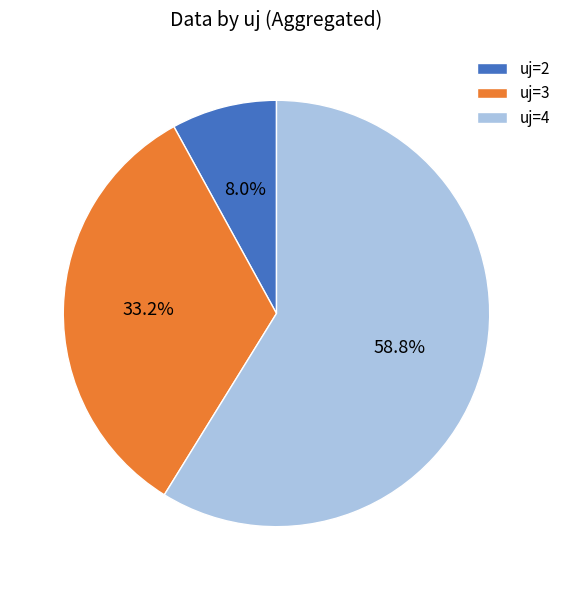

Which has a higher value, uj=4 or uj=2?

uj=4